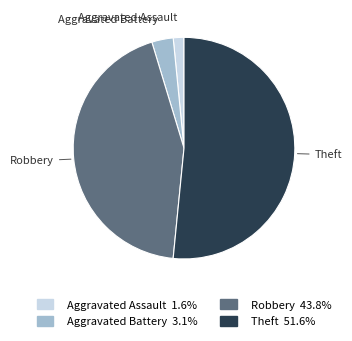

Which category accounts for the majority?

Theft